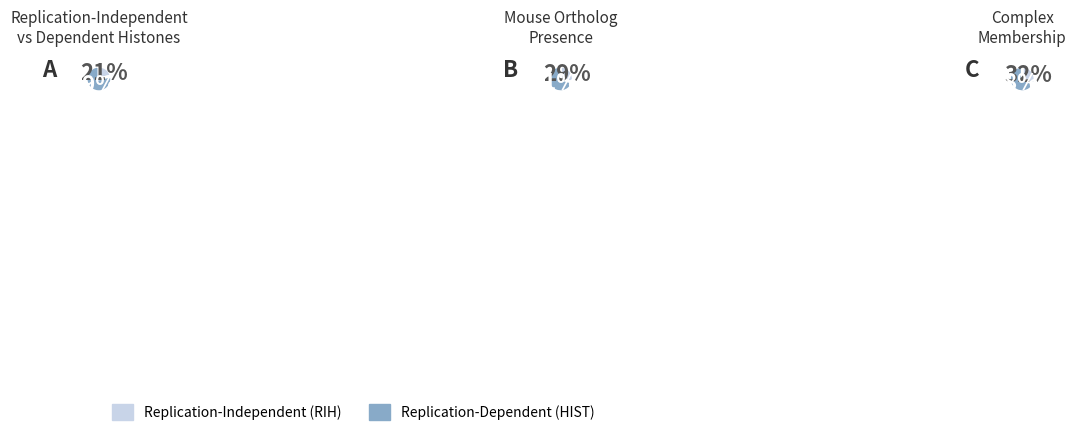

How many segments does this pie chart have?

2